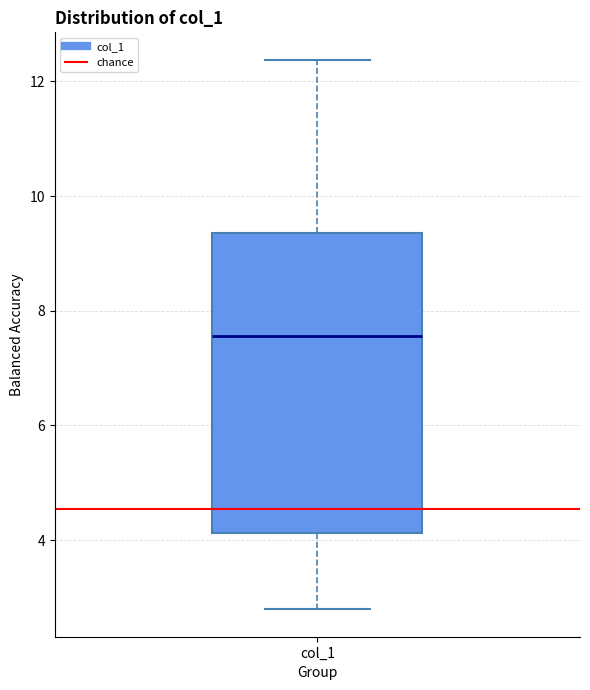

Transcribe this box plot: give where the median line is, the range the box spans, and where the two whiskers end, as read against the y-axis. The values are not printed on the chart, so give them approximately, as read against the axis.

median 7.6, box 4.2 to 9.4, whiskers 2.8 to 12.4